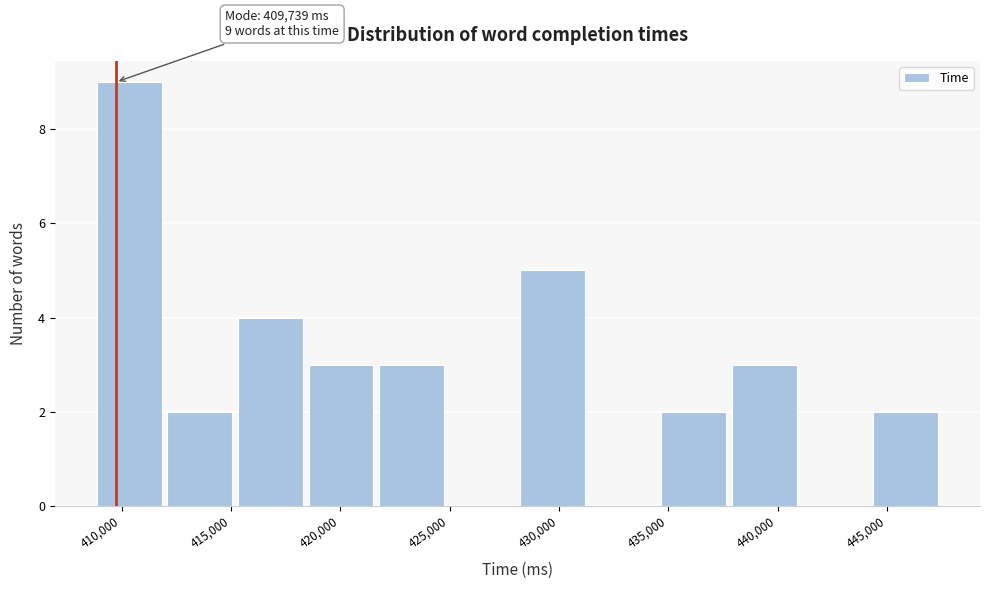

Which range on the x-axis has the tallest bar?

408500 to 412000